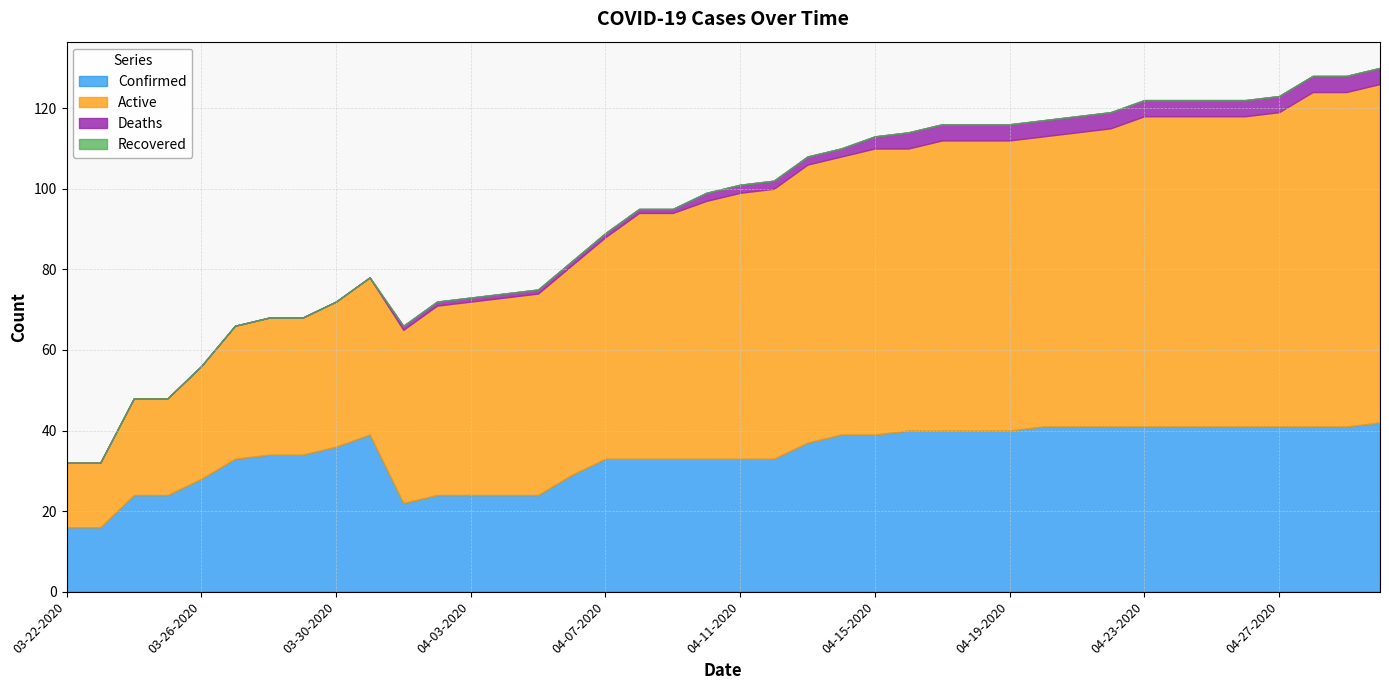

True or false: Deaths and Active cross at least once.

False